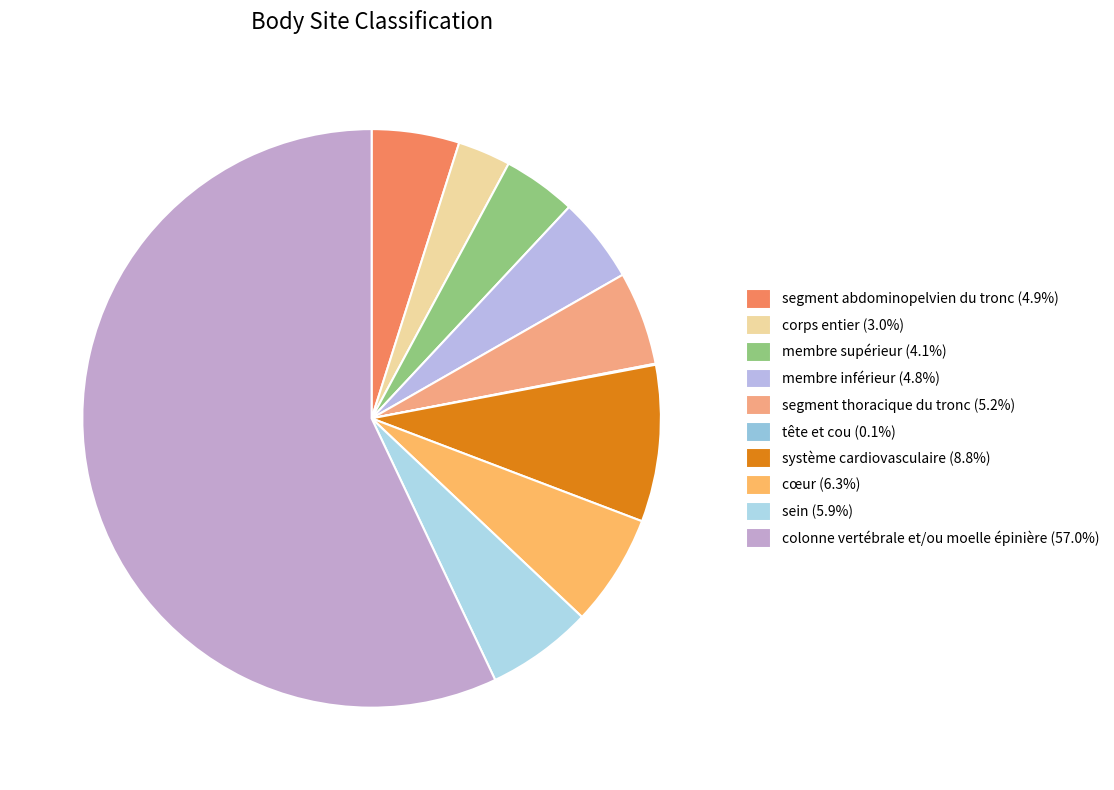

Which category accounts for the majority?

colonne vertébrale et/ou moelle épinière